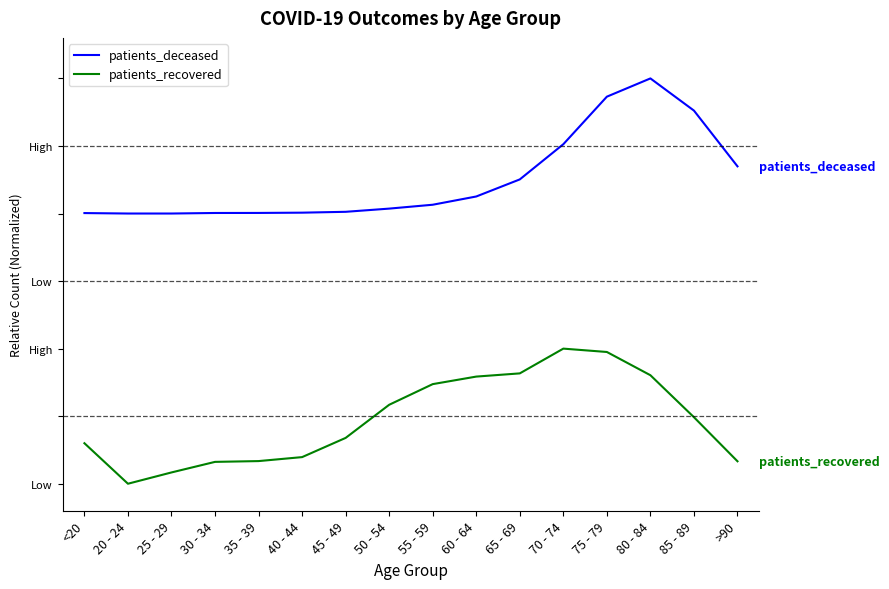

In patients_recovered, how many points are lower than both neighbors (excluding endpoints)?

1